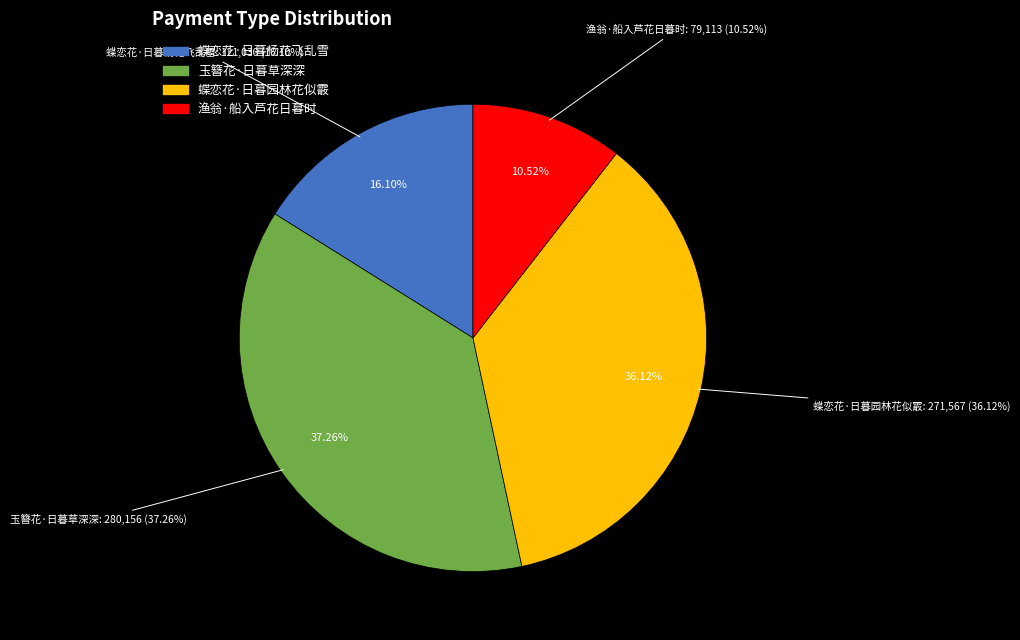

True or false: 玉簪花·日暮草深深 accounts for 37% of the total.

True